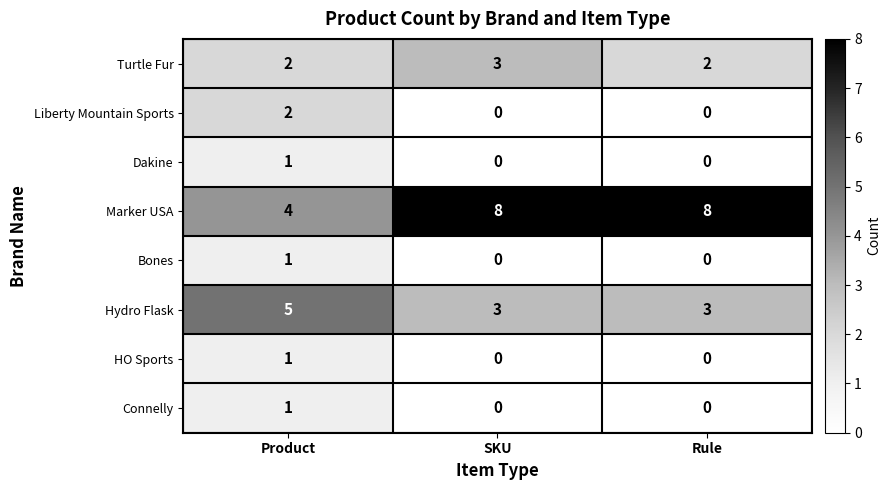

Count the Bones values in the range 0 to 1.

3